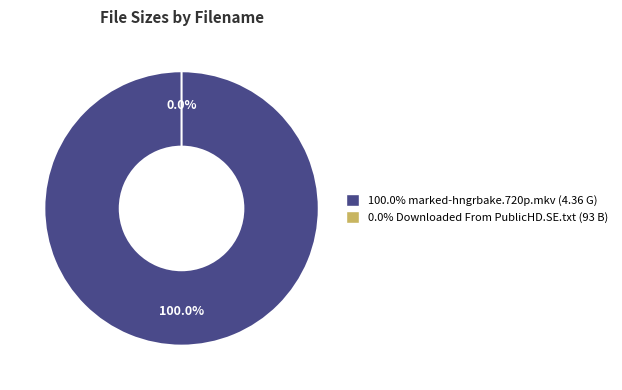

Does Downloaded From PublicHD.SE.txt represent more than half of the total?

Yes